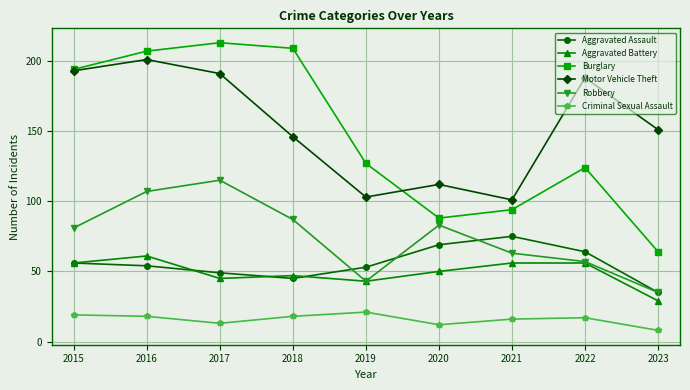

Reading right to left, list all the values displayed in this chart.

Aggravated Assault: 2023=35	2022=64	2021=75	2020=69	2019=53	2018=45	2017=49	2016=54	2015=56
Aggravated Battery: 2023=29	2022=56	2021=56	2020=50	2019=43	2018=47	2017=45	2016=61	2015=56
Burglary: 2023=64	2022=124	2021=94	2020=88	2019=127	2018=209	2017=213	2016=207	2015=194
Motor Vehicle Theft: 2023=151	2022=188	2021=101	2020=112	2019=103	2018=146	2017=191	2016=201	2015=193
Robbery: 2023=35	2022=57	2021=63	2020=83	2019=43	2018=87	2017=115	2016=107	2015=81
Criminal Sexual Assault: 2023=8	2022=17	2021=16	2020=12	2019=21	2018=18	2017=13	2016=18	2015=19